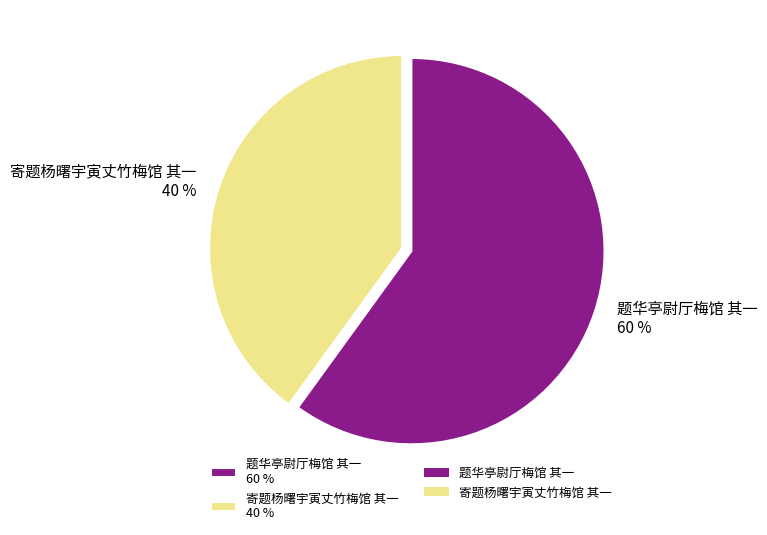

Which category accounts for the majority?

题华亭尉厅梅馆 其一